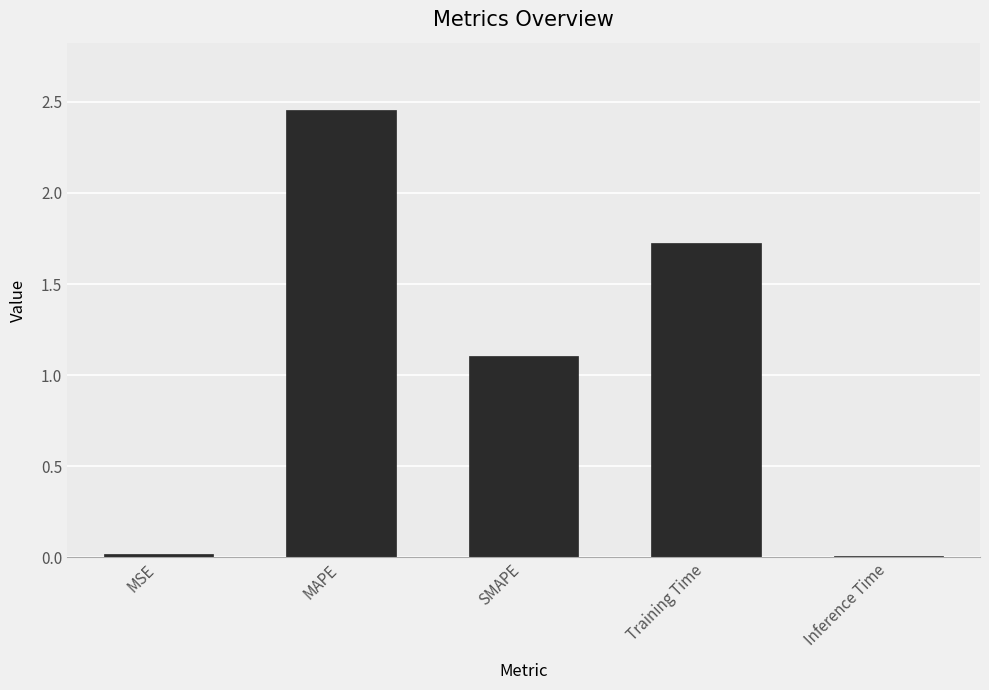

Where is the data nearest to the value 1?

SMAPE